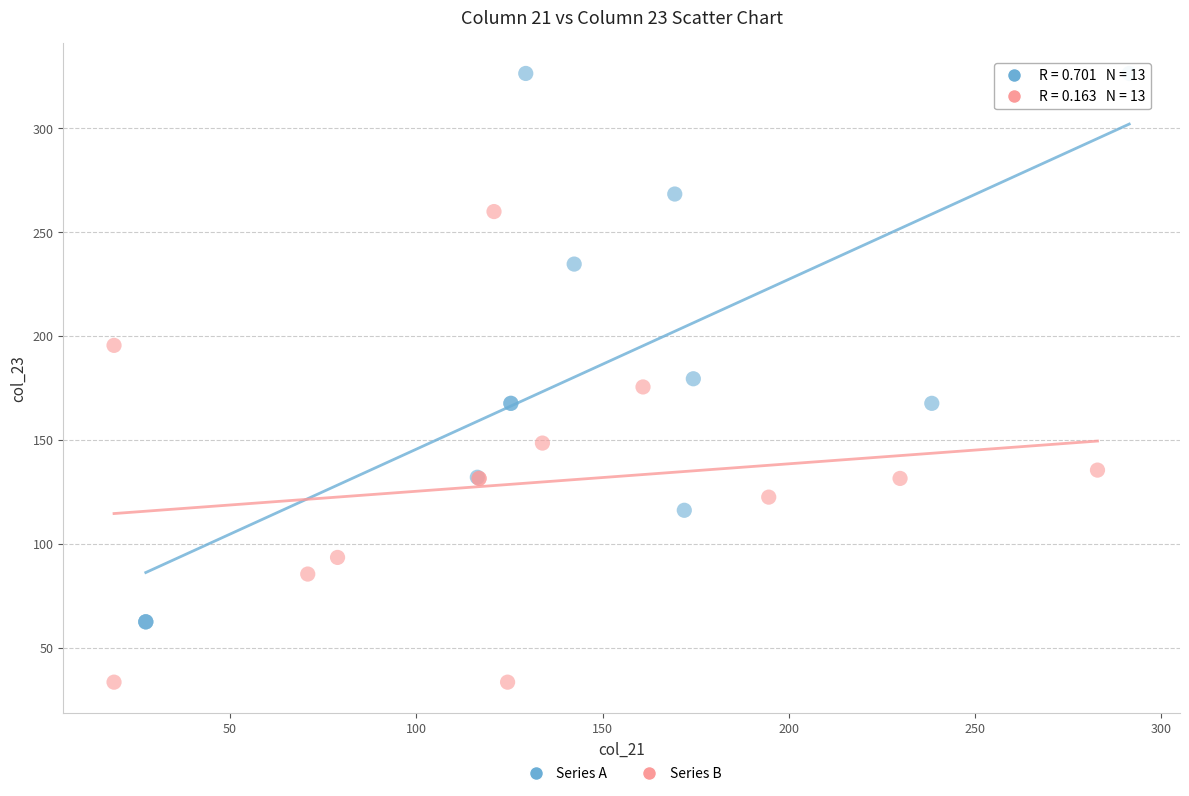

Which series reaches the minimum Y coordinate?

Series B